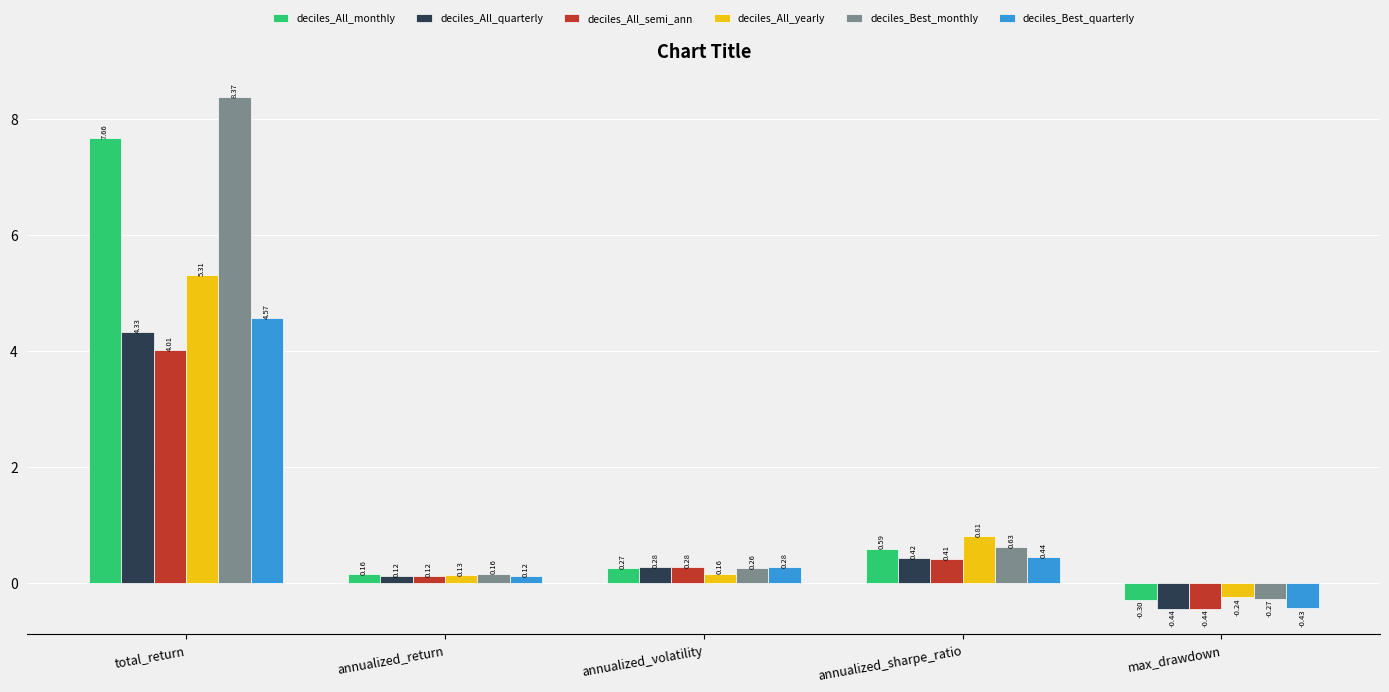

How many bars are there in each group?

6